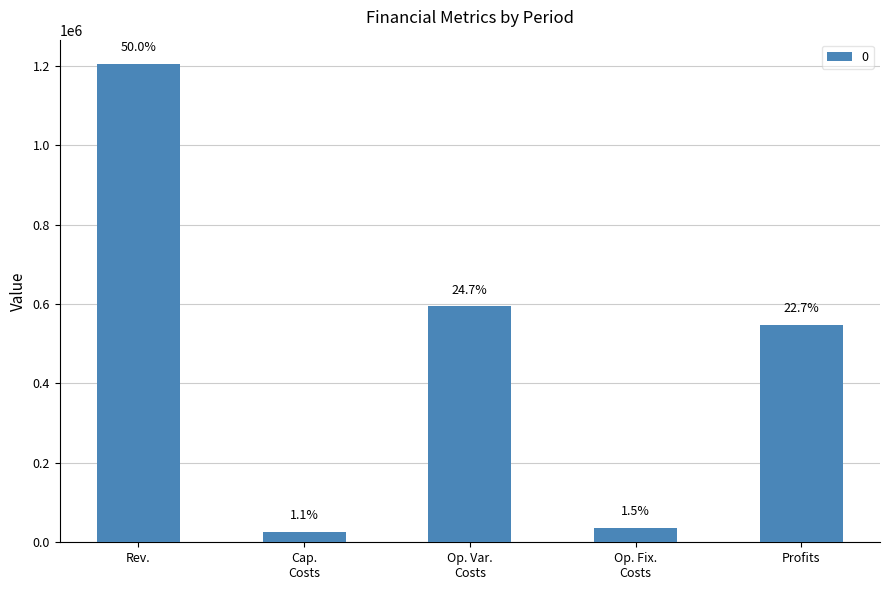

Are the bars horizontal?

No